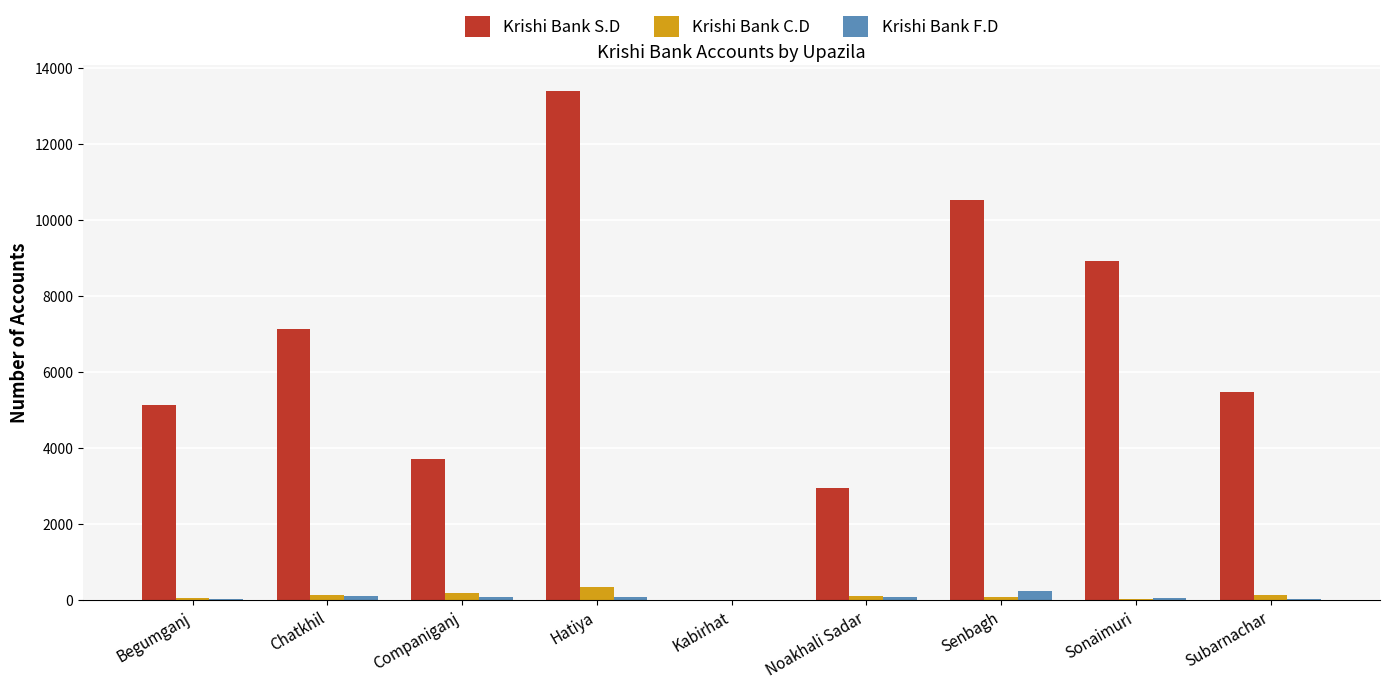

Is the value of Krishi Bank S.D at Chatkhil greater than the value of Krishi Bank F.D at Subarnachar?

Yes